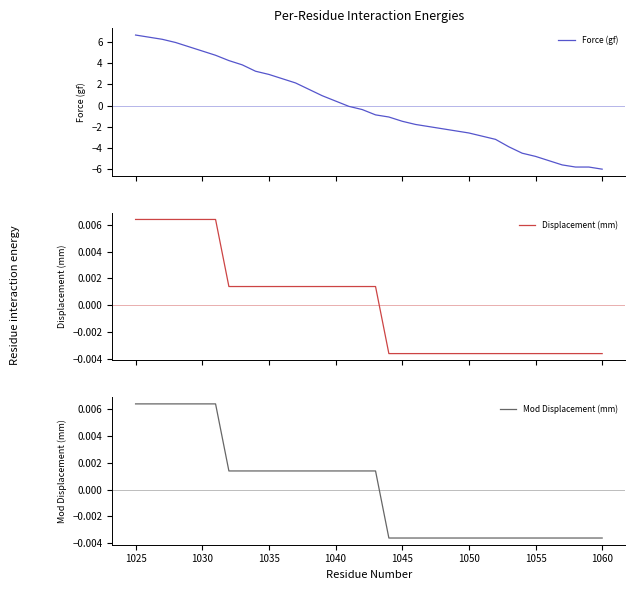

How many values in Displacement (mm) are below zero?

17